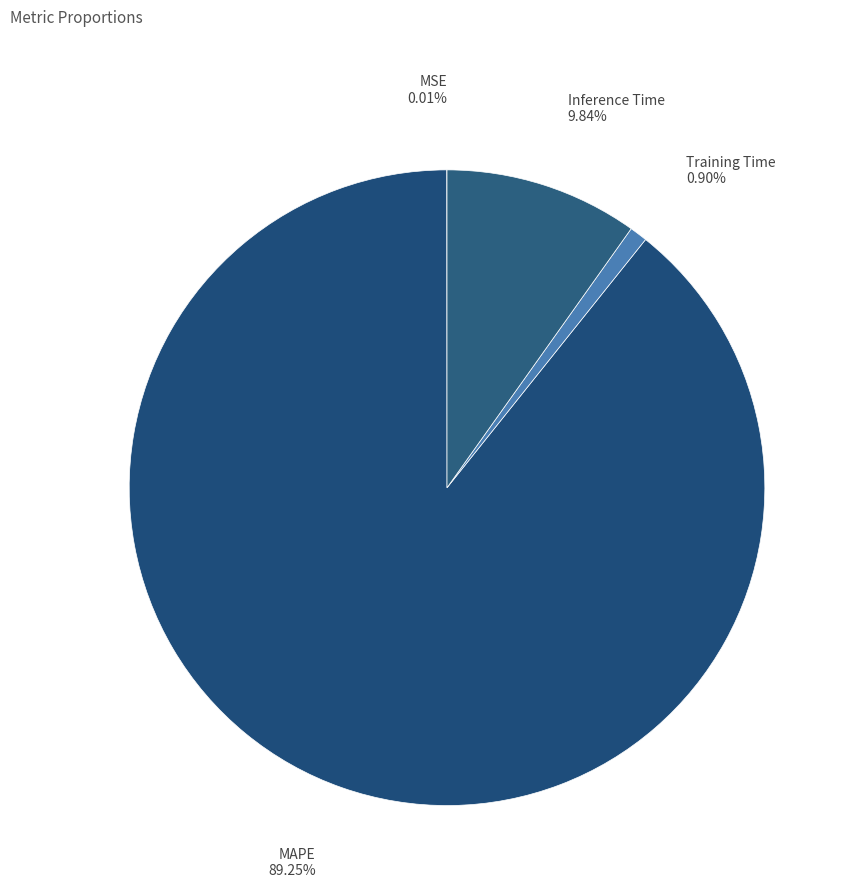

The Training Time slice represents 1% of the pie. True or false?

True